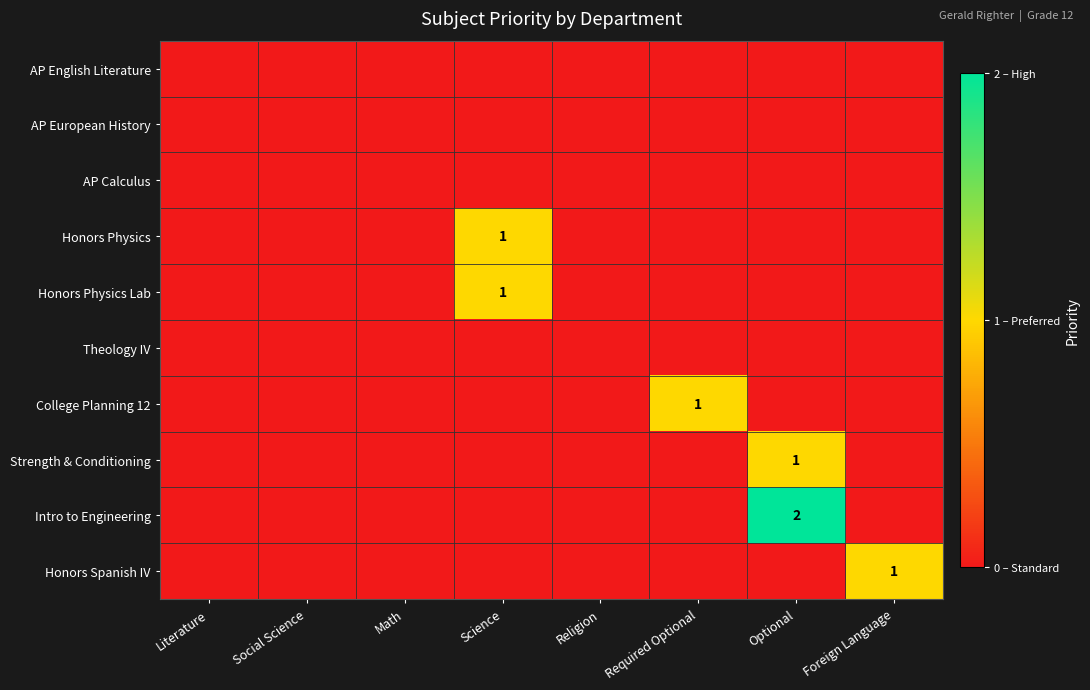

Which series has the widest spread of values?

Intro to Engineering